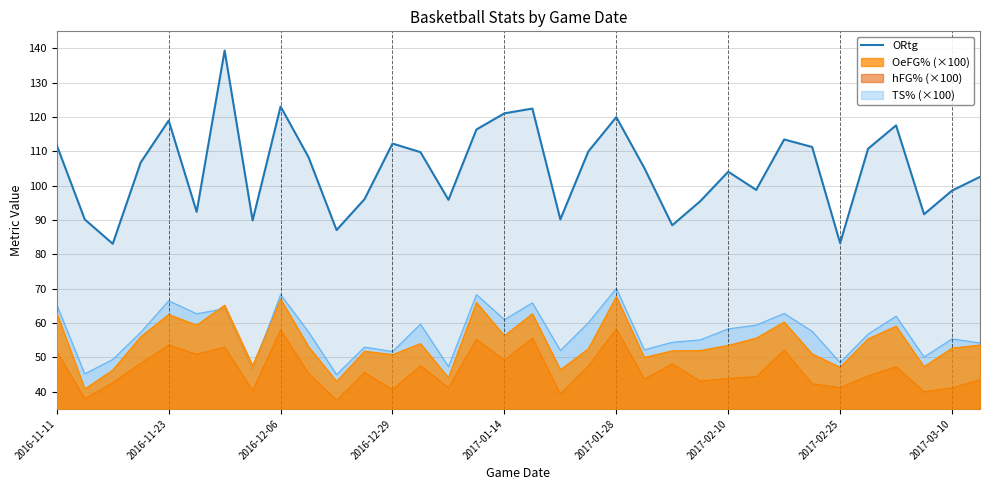

Is it true that OeFG% (×100) equals 105.6 at 2016-11-11?

False